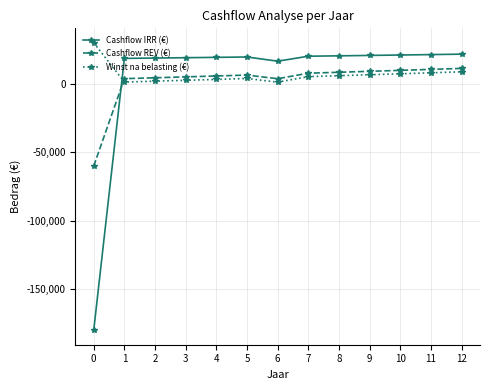

Is the value of Cashflow IRR (€) at 11 greater than the value of Cashflow REV (€) at 1?

Yes